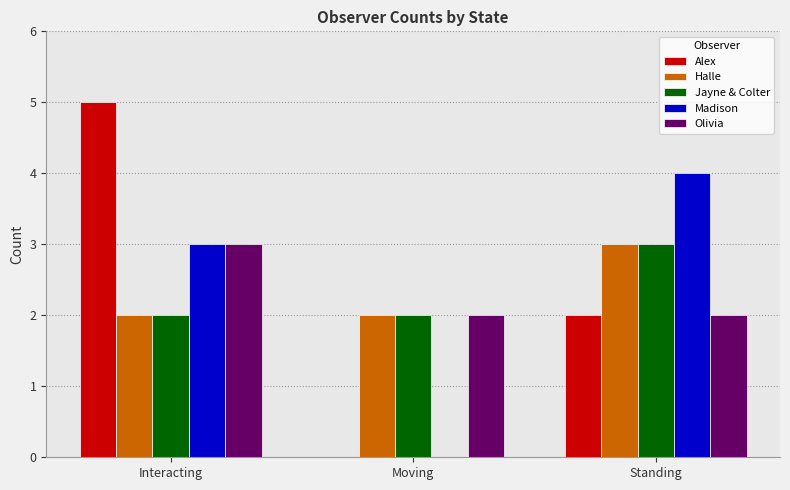

What is the total value across all series at Interacting?

15